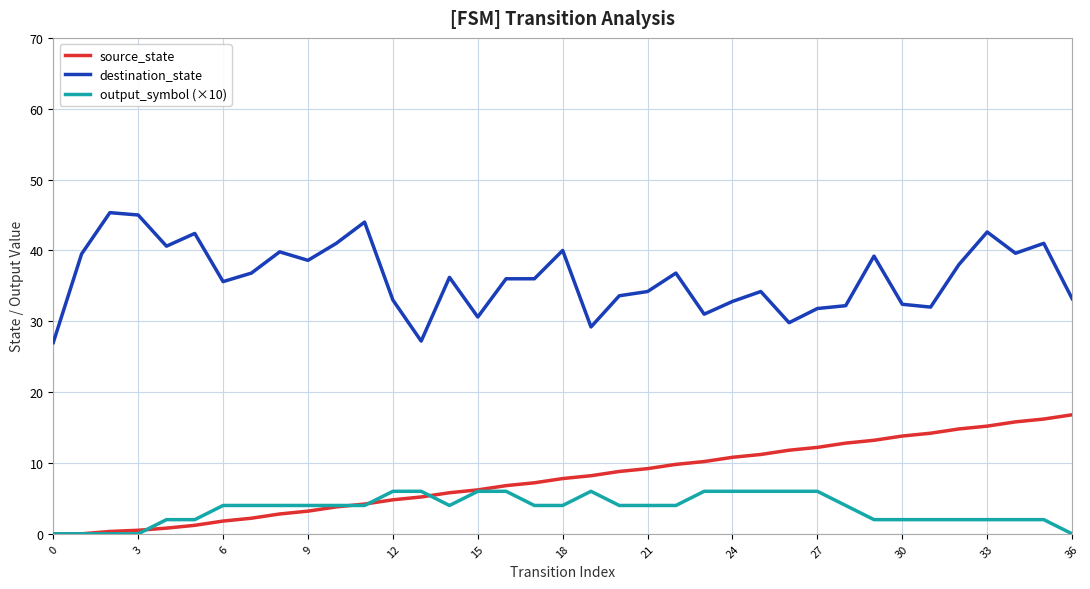

Rank the series by their maximum value, from lowest to highest.

output_symbol (×10), source_state, destination_state